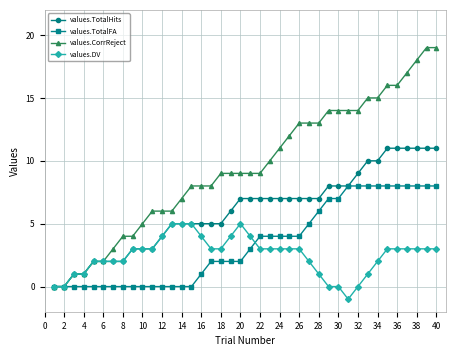

True or false: values.DV has more than 0 interior local peaks.

True